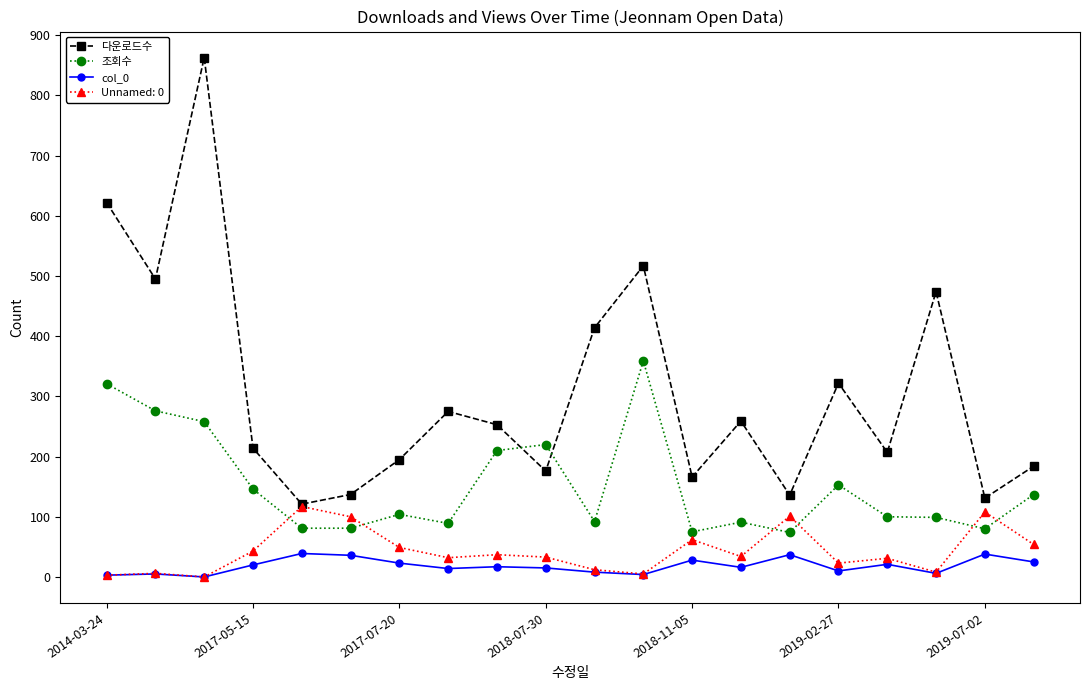

How many interior local valleys does the 다운로드수 series have?

7